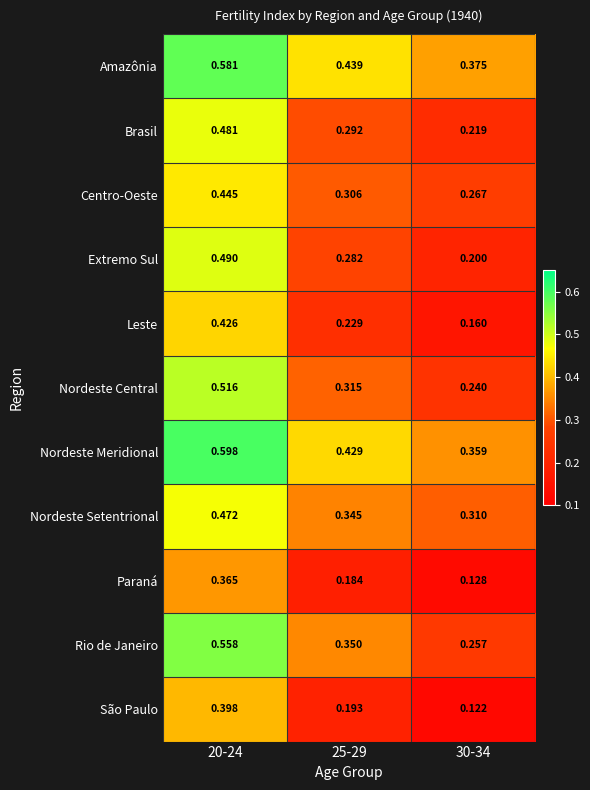

List the series in order of their peak value, highest first.

Nordeste Meridional, Amazônia, Rio de Janeiro, Nordeste Central, Extremo Sul, Brasil, Nordeste Setentrional, Centro-Oeste, Leste, São Paulo, Paraná